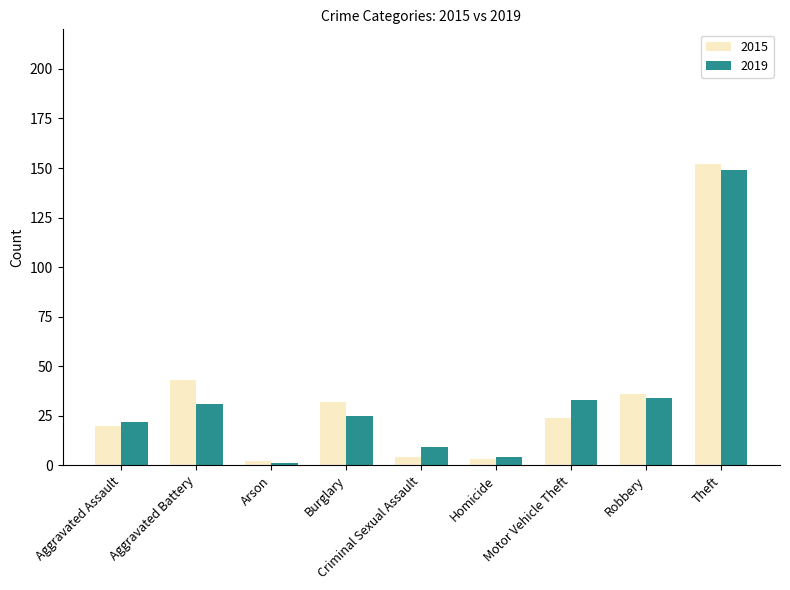

Read the 2019 value at Theft, to the nearest 50.

150